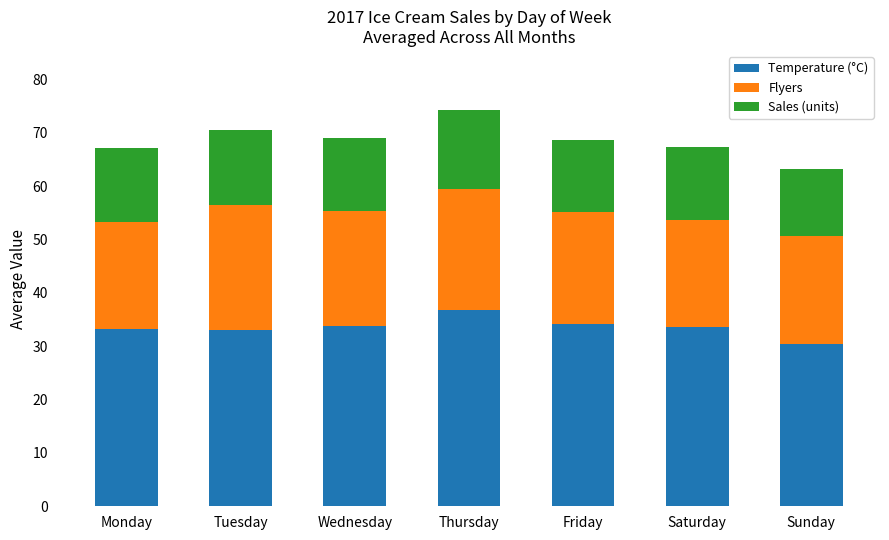

What is the total value across all series at Monday?

67.2